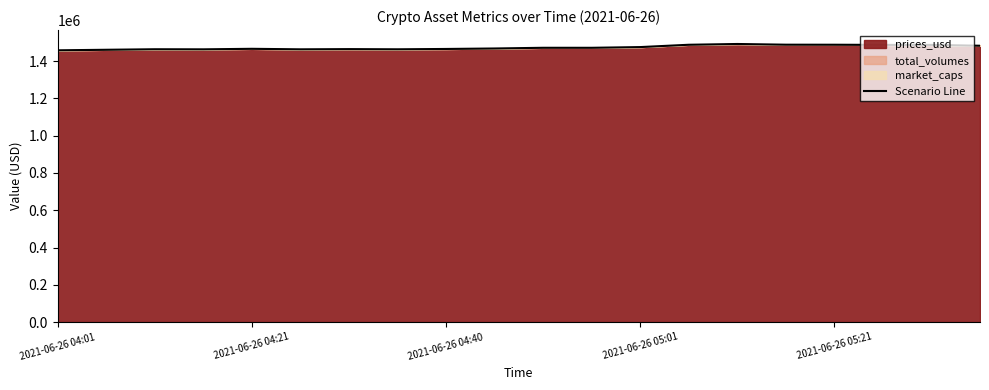

How many data points does each series have?

20